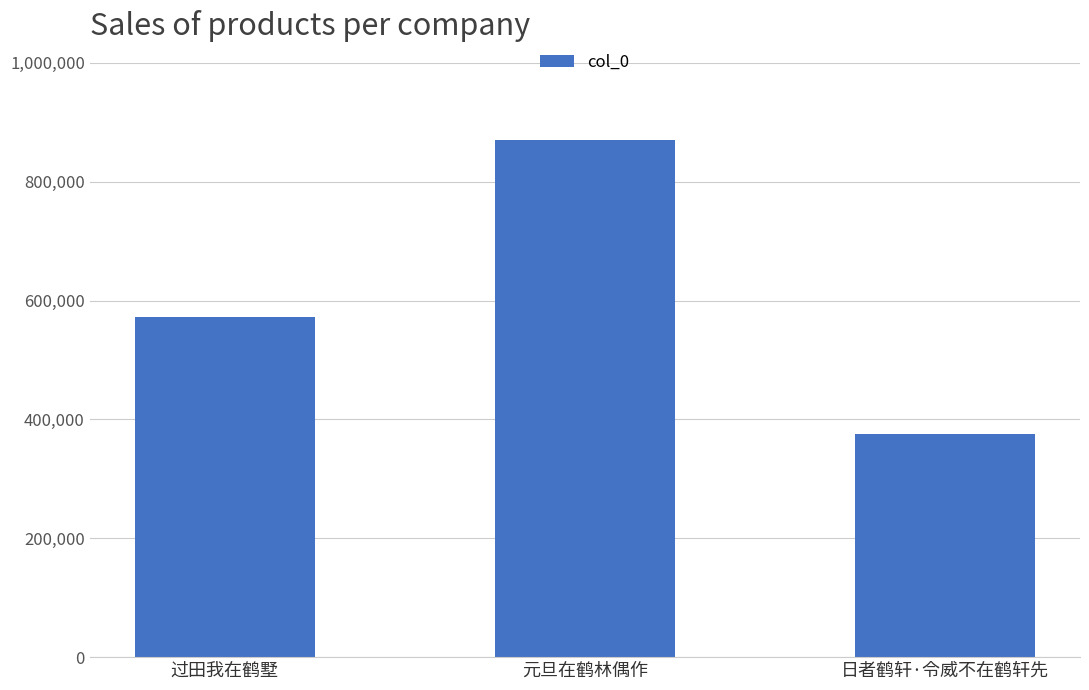

True or false: the data shows 375612 at 日者鹤轩·令威不在鹤轩先.

True